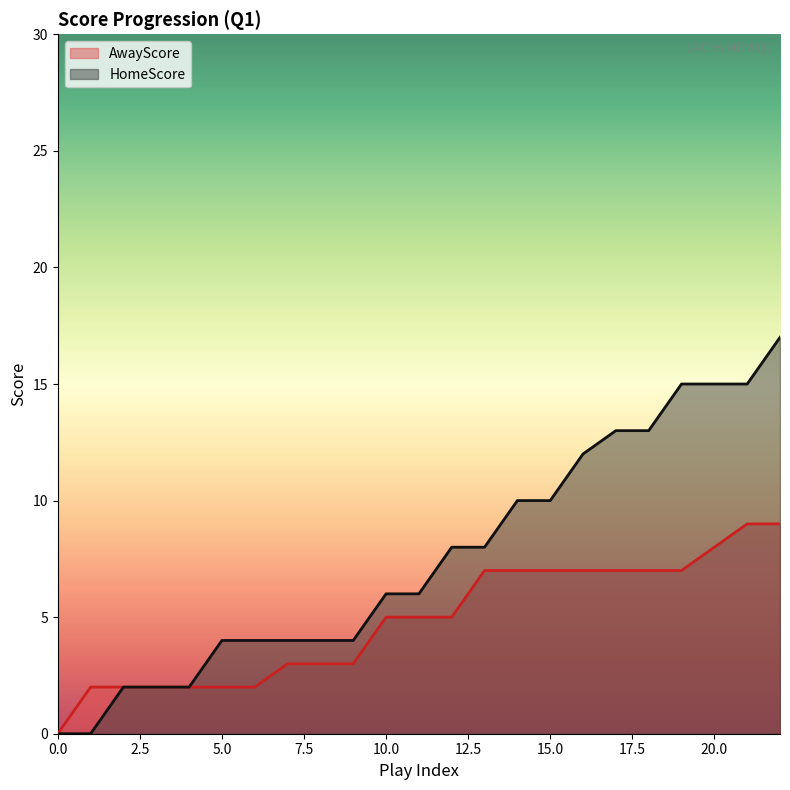

Reading left to right, extract all data points from this chart.

AwayScore: 0=0	1=2	2=2	3=2	4=2	5=2	6=2	7=3	8=3	9=3	10=5	11=5	12=5	13=7	14=7	15=7	16=7	17=7	18=7	19=7	20=8	21=9	22=9
HomeScore: 0=0	1=0	2=2	3=2	4=2	5=4	6=4	7=4	8=4	9=4	10=6	11=6	12=8	13=8	14=10	15=10	16=12	17=13	18=13	19=15	20=15	21=15	22=17